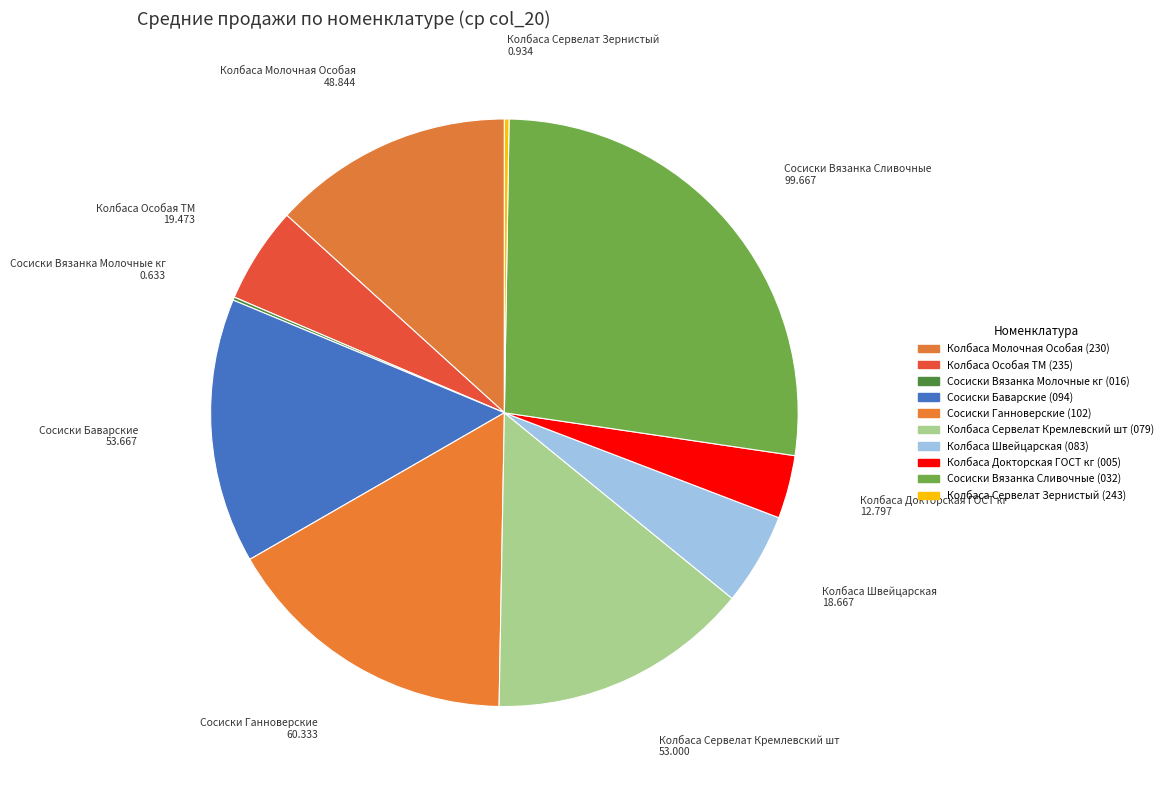

The Сосиски Вязанка Молочные кг (016) slice represents 0% of the pie. True or false?

True